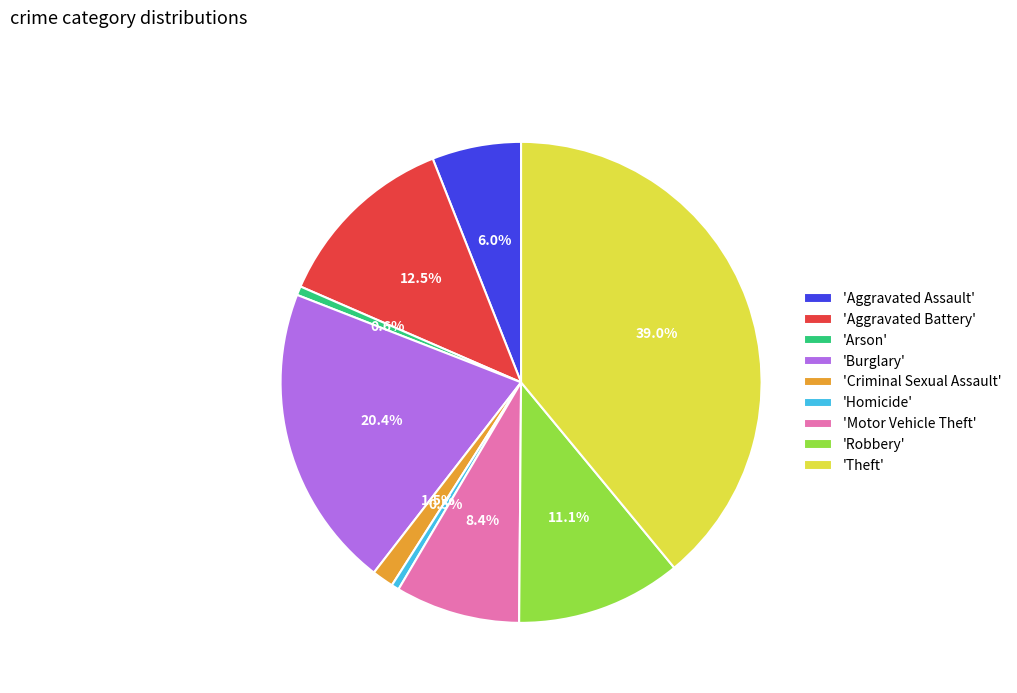

Between 'Theft' and 'Aggravated Assault', which is larger?

'Theft'